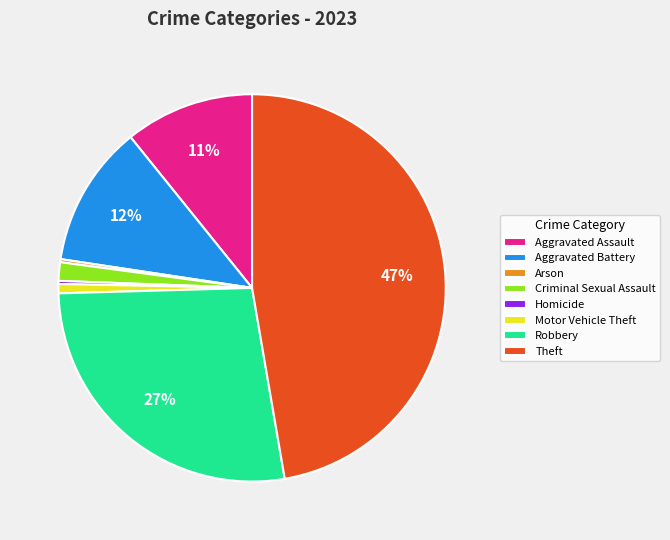

Which has a higher value, Theft or Aggravated Assault?

Theft